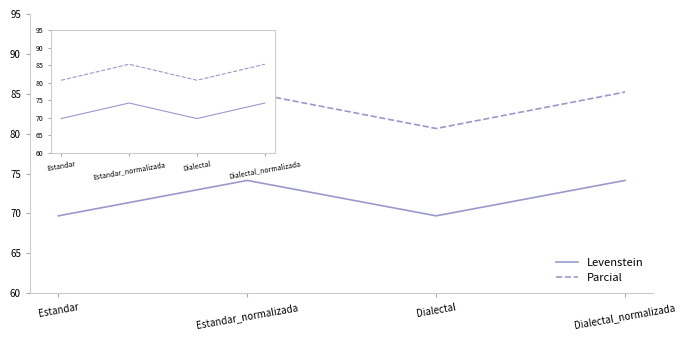

What is the spread (max minus min) of values at Estandar?

10.9